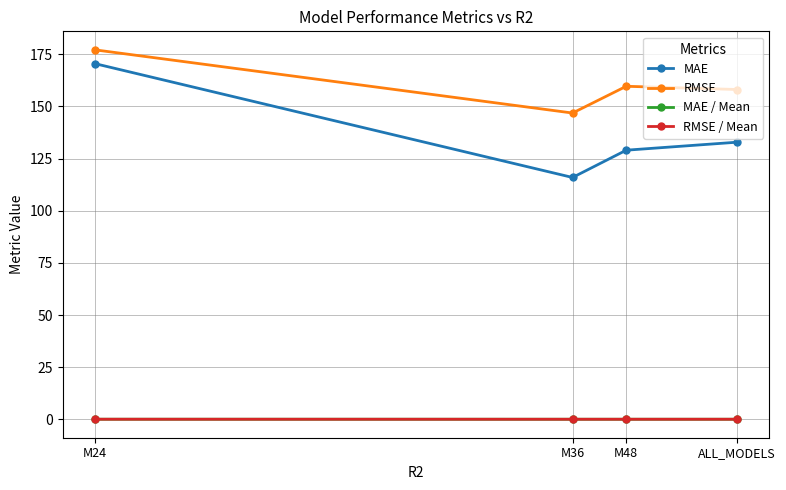

How many lines are shown in the chart?

4